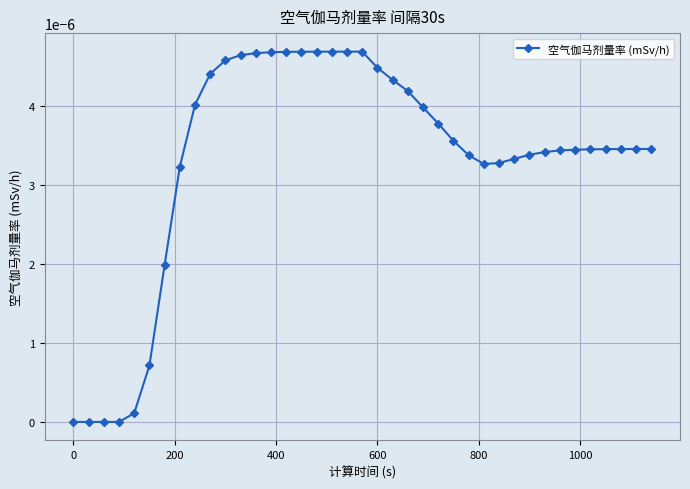

True or false: the data has more than 0 interior local peaks.

True